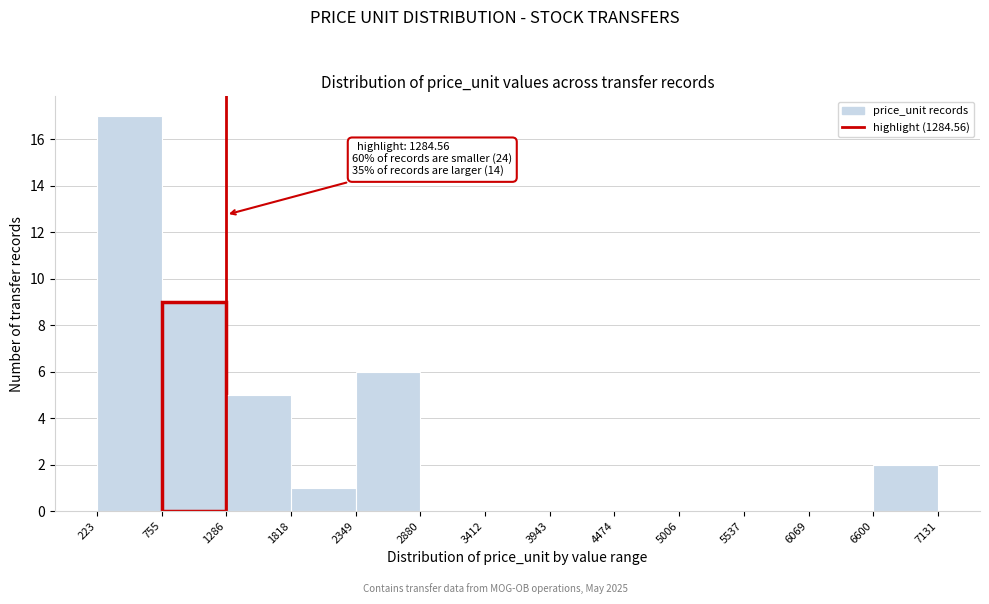

Which range on the x-axis has the tallest bar?

223 to 755